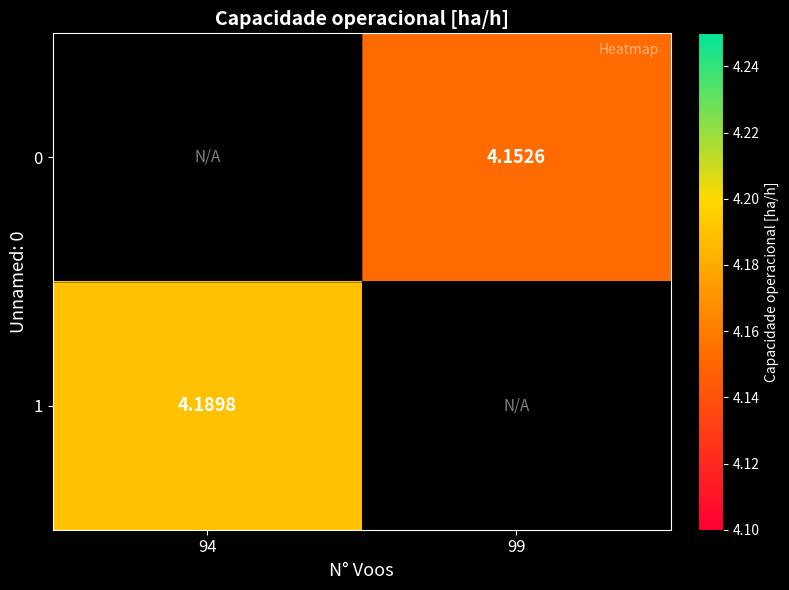

Which has a higher value, 99 or 94?

94